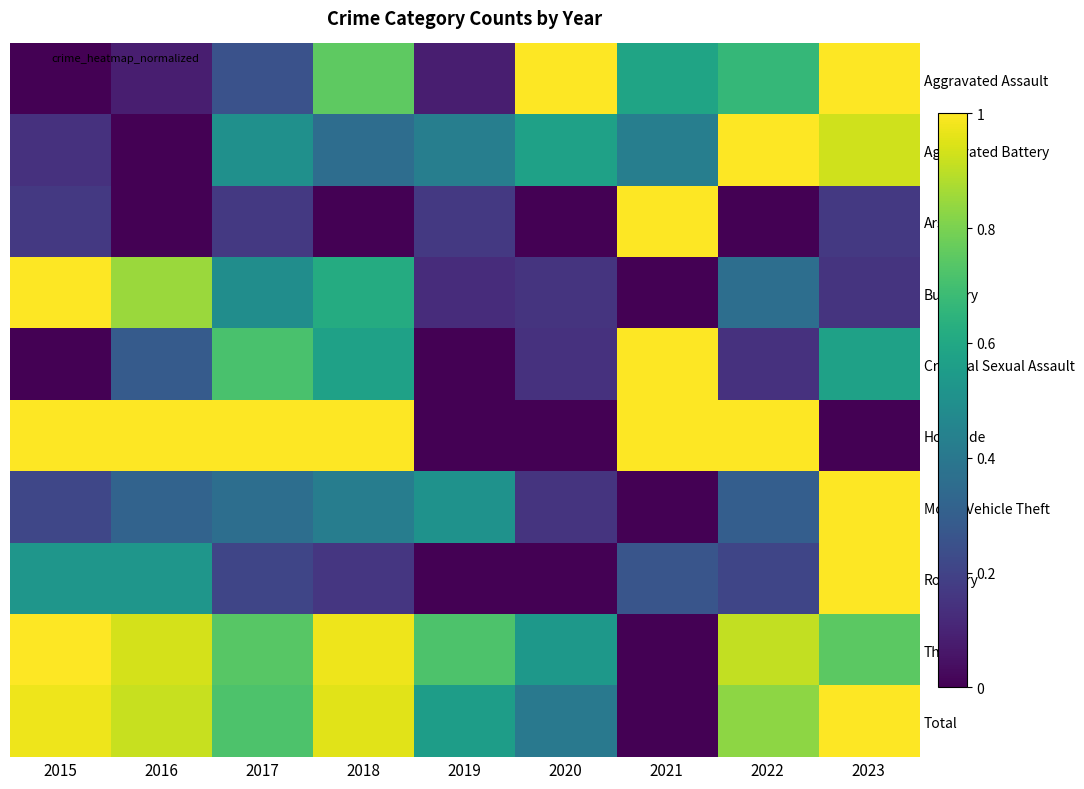

Reading right to left, list all the values displayed in this chart.

Aggravated Assault: 2023=1.0	2022=0.7	2021=0.6	2020=1.0	2019=0.1	2018=0.8	2017=0.2	2016=0.1	2015=0.0
Aggravated Battery: 2023=0.9	2022=1.0	2021=0.4	2020=0.6	2019=0.4	2018=0.4	2017=0.5	2016=0.0	2015=0.1
Arson: 2023=0.2	2022=0.0	2021=1.0	2020=0.0	2019=0.2	2018=0.0	2017=0.2	2016=0.0	2015=0.2
Burglary: 2023=0.1	2022=0.4	2021=0.0	2020=0.1	2019=0.1	2018=0.6	2017=0.5	2016=0.9	2015=1.0
Criminal Sexual Assault: 2023=0.6	2022=0.1	2021=1.0	2020=0.1	2019=0.0	2018=0.6	2017=0.7	2016=0.3	2015=0.0
Homicide: 2023=0.0	2022=1.0	2021=1.0	2020=0.0	2019=0.0	2018=1.0	2017=1.0	2016=1.0	2015=1.0
Motor Vehicle Theft: 2023=1.0	2022=0.3	2021=0.0	2020=0.1	2019=0.5	2018=0.4	2017=0.4	2016=0.3	2015=0.2
Robbery: 2023=1.0	2022=0.2	2021=0.3	2020=0.0	2019=0.0	2018=0.2	2017=0.2	2016=0.5	2015=0.5
Theft: 2023=0.7	2022=0.9	2021=0.0	2020=0.5	2019=0.7	2018=1.0	2017=0.7	2016=0.9	2015=1.0
Total: 2023=1.0	2022=0.8	2021=0.0	2020=0.4	2019=0.6	2018=1.0	2017=0.7	2016=0.9	2015=1.0